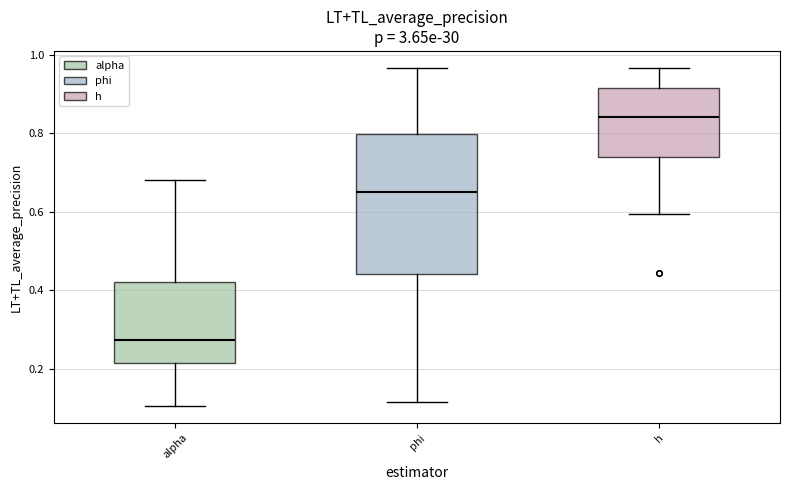

Which box is the tallest, from its lower edge to its upper edge?

phi